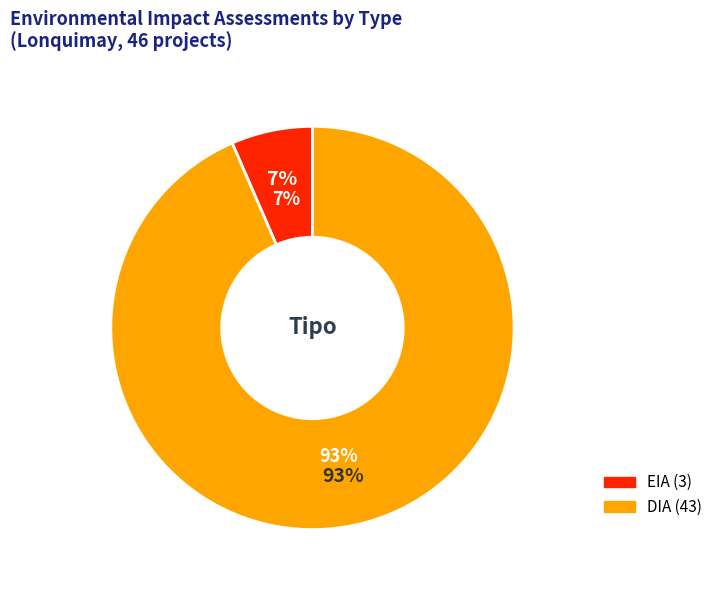

Is it true that DIA is 93% of the pie?

True